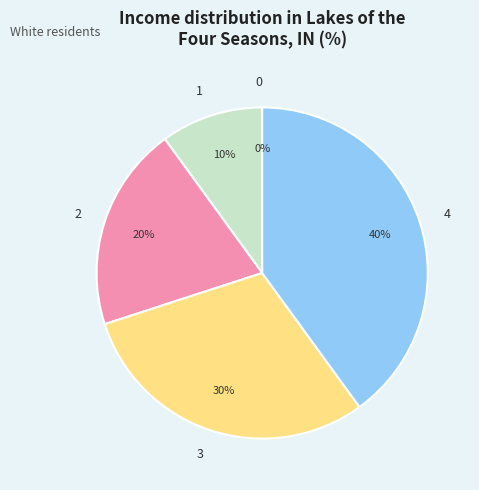

Count the number of slices in the pie.

5